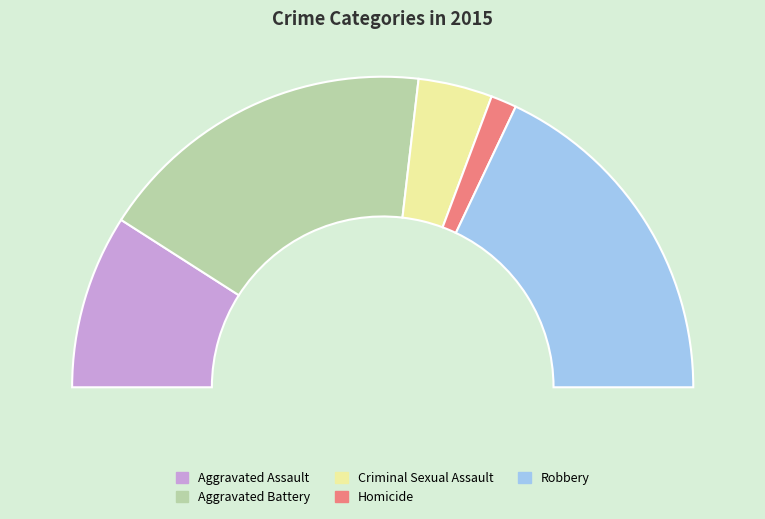

Count the number of slices in the pie.

5